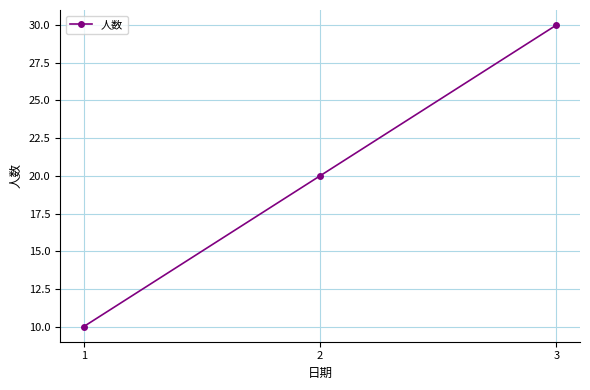

Reading left to right, what are all the values shown in this chart?

1=10	2=20	3=30